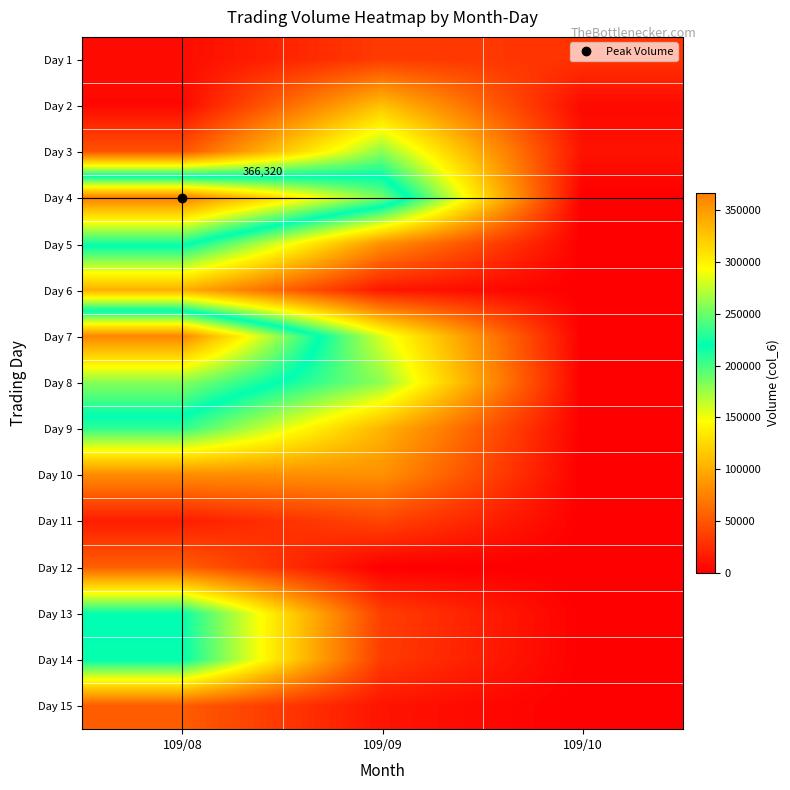

What is the difference between the maximum and minimum values in the Day 11 series?

40150